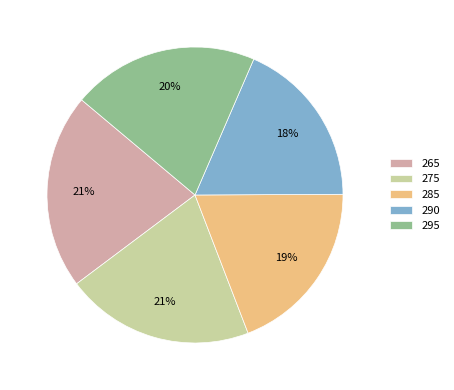

Which category has the smallest portion of the pie?

290